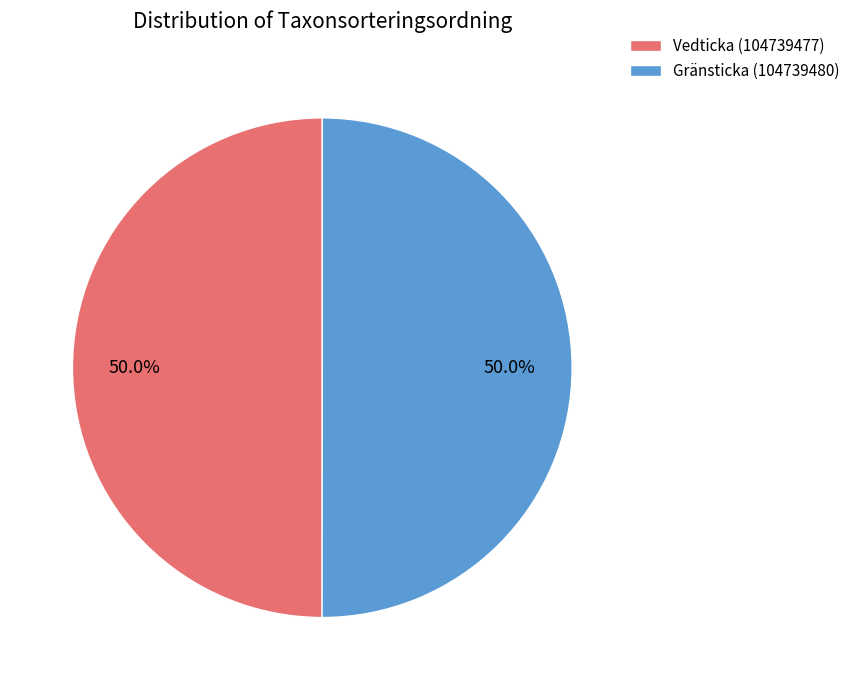

The Vedticka (104739477) slice represents 50% of the pie. True or false?

True